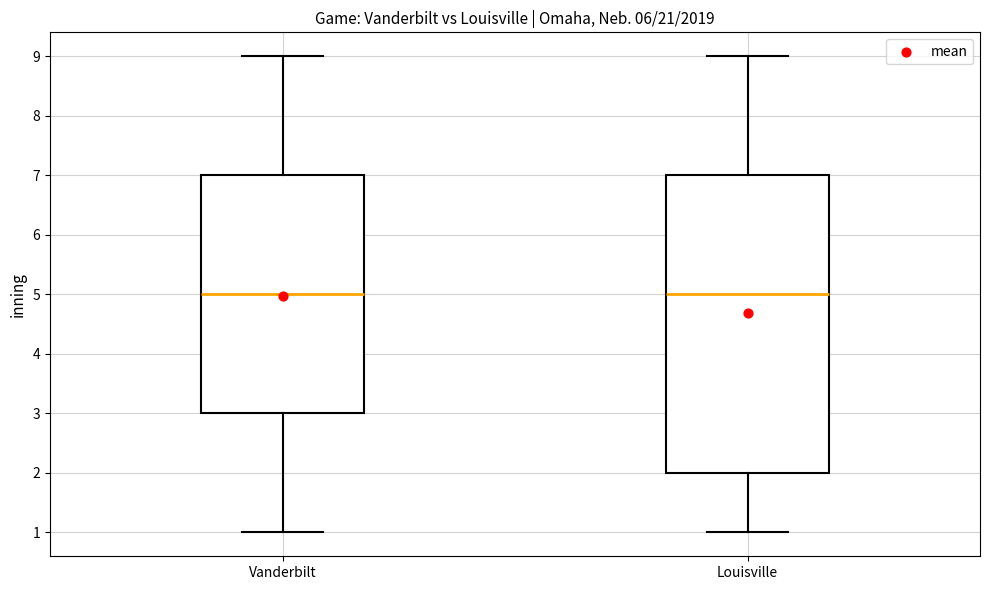

Where is the lower edge of the box for Louisville on the y-axis? The values are not printed on the chart, so give them approximately, as read against the axis.

2